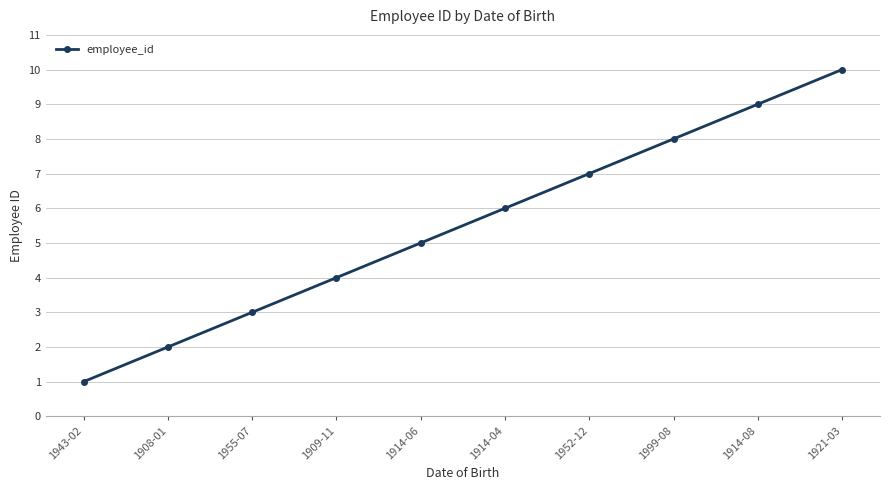

What is the minimum value shown in the chart?

1